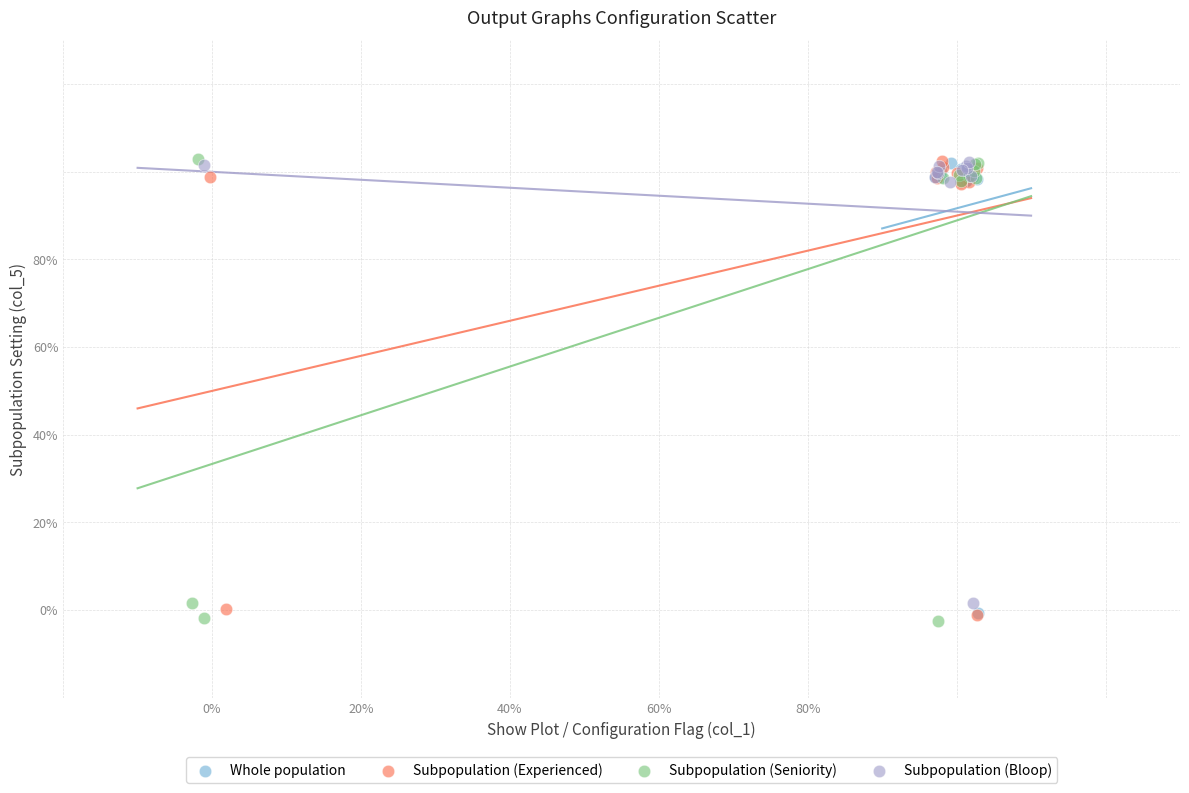

What are all the series names shown in the legend?

Whole population, Subpopulation (Experienced), Subpopulation (Seniority), Subpopulation (Bloop)